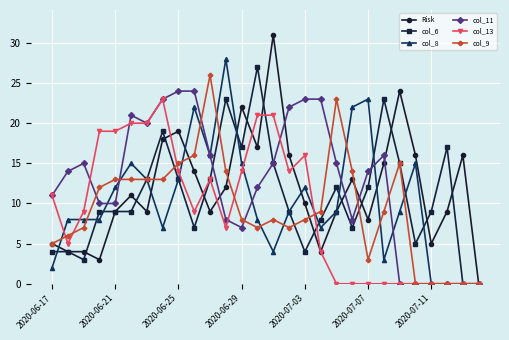

What is the average value of the col_13 series?

9